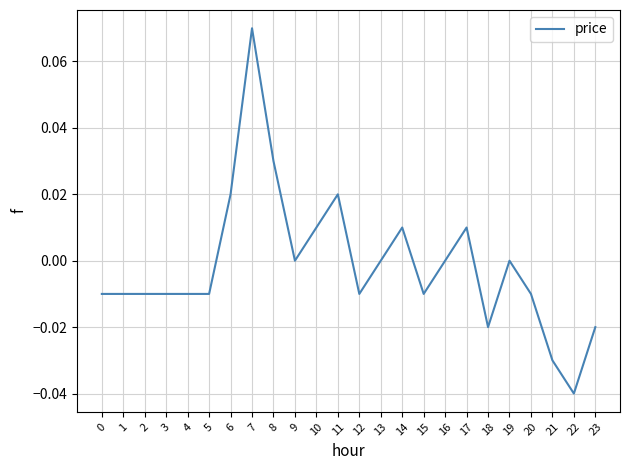

Between 8 and 23, which is larger?

8